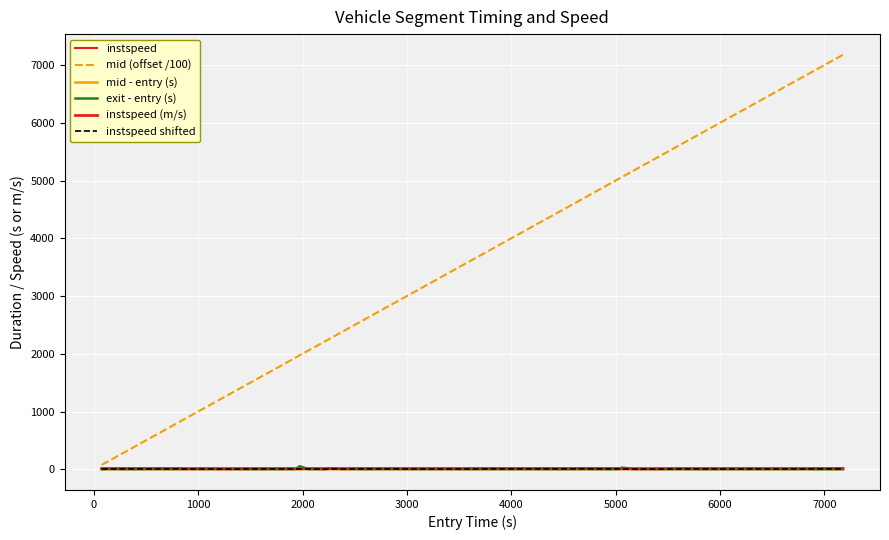

Does the chart display data point markers on the line(s)?

No